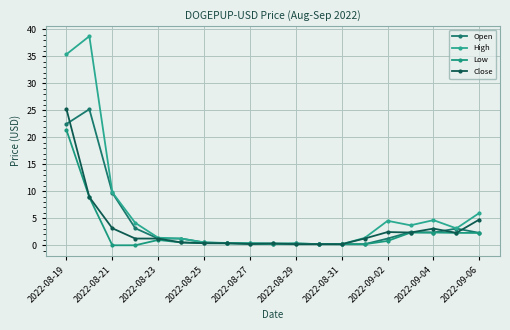

What is the value of the Close point at the 12th from the left?

0.2